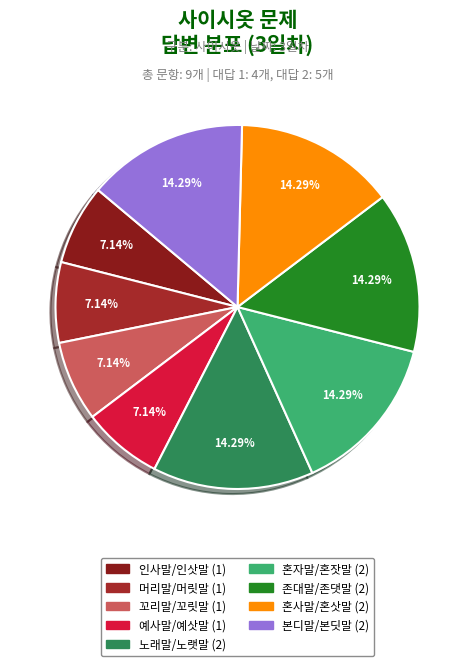

To the nearest percent, what is the combined percentage of 본디말/본딧말 and 존대말/존댓말?

29%